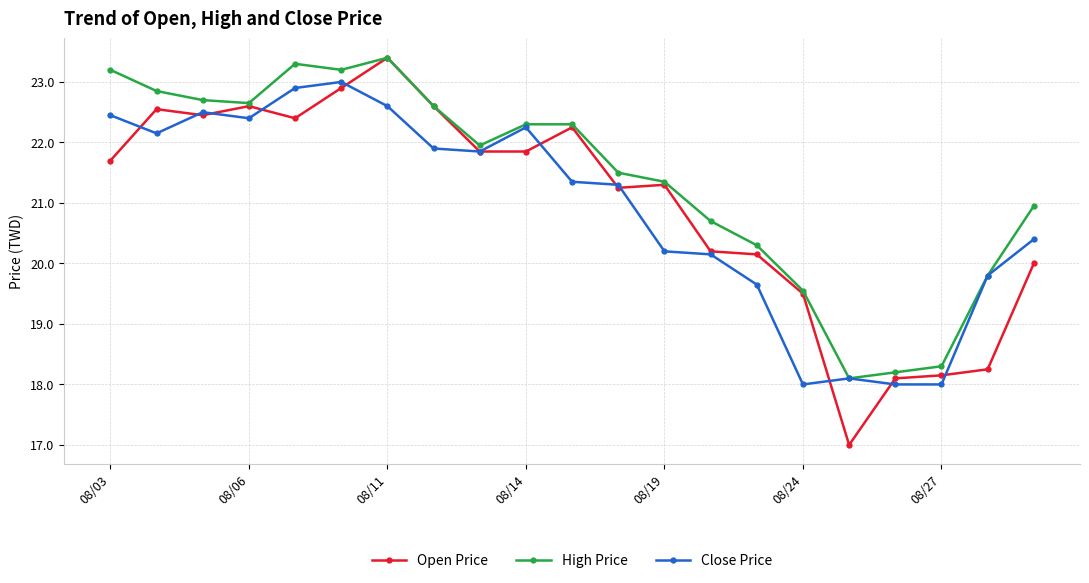

What is the maximum value for High Price?

23.4